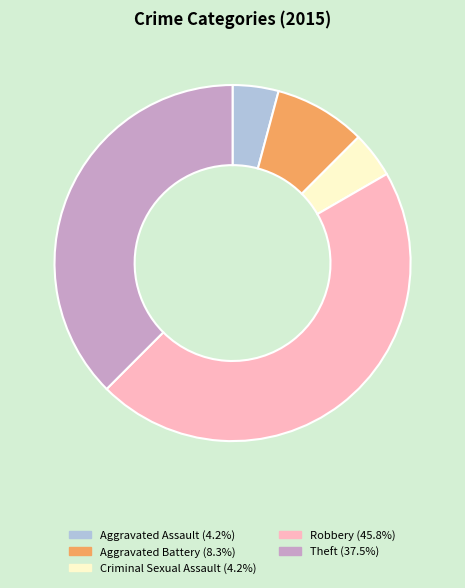

How many segments does this pie chart have?

5